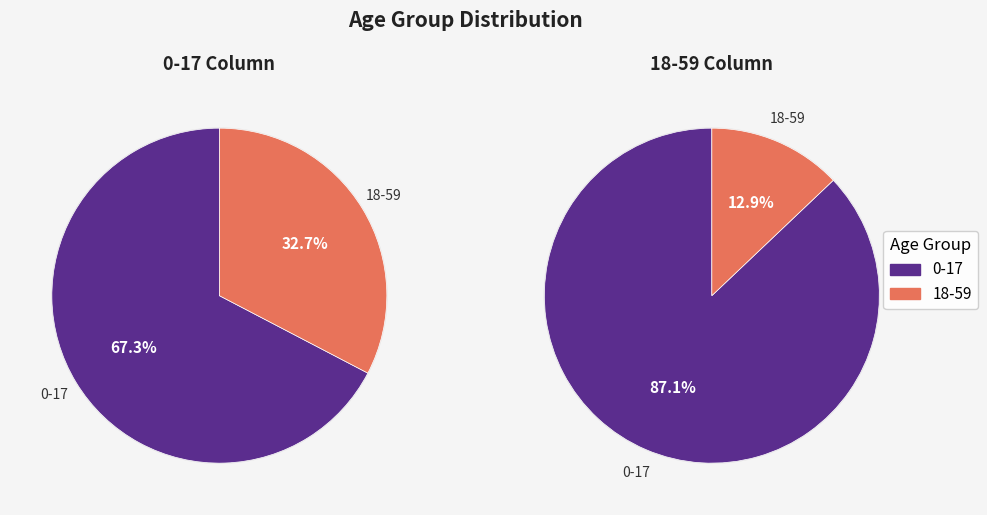

What percentage is the 0-17 slice, to the nearest percent?

67%